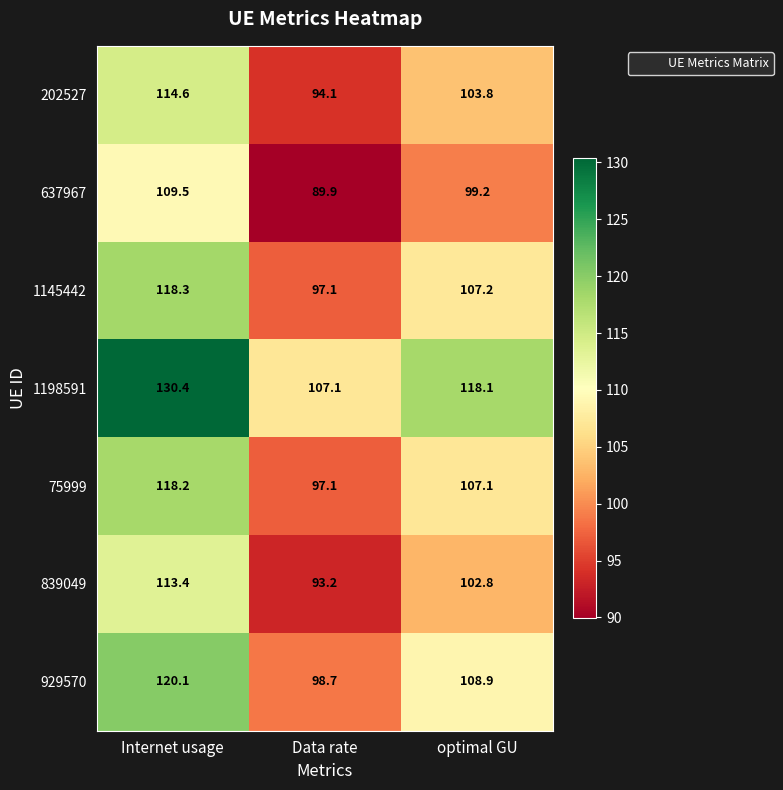

Between Internet usage and Data rate, which series saw the biggest shift?

1198591